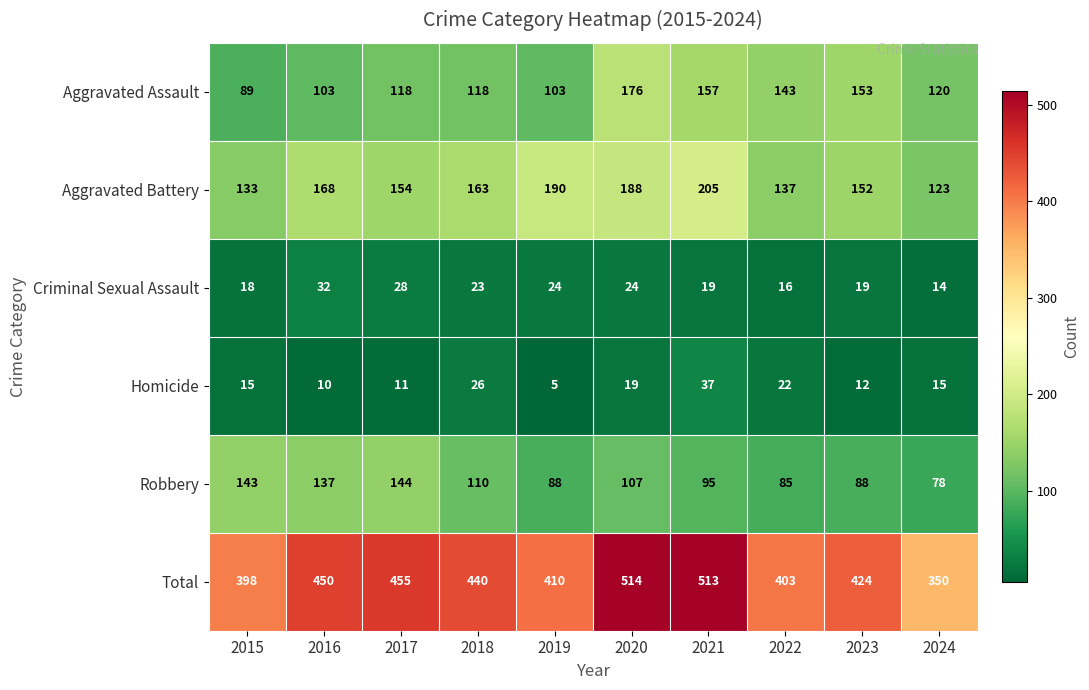

List the series in order of their peak value, highest first.

Total, Aggravated Battery, Aggravated Assault, Robbery, Homicide, Criminal Sexual Assault